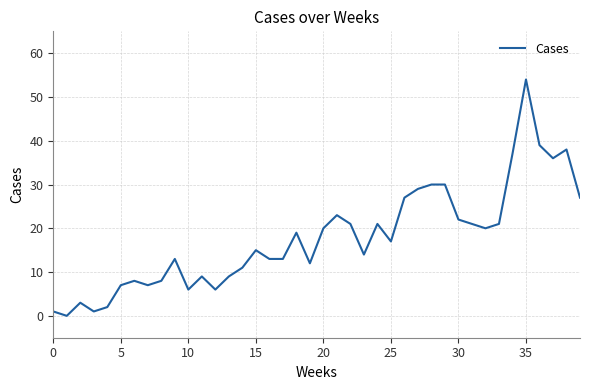

What is the difference between the maximum and minimum values?

54